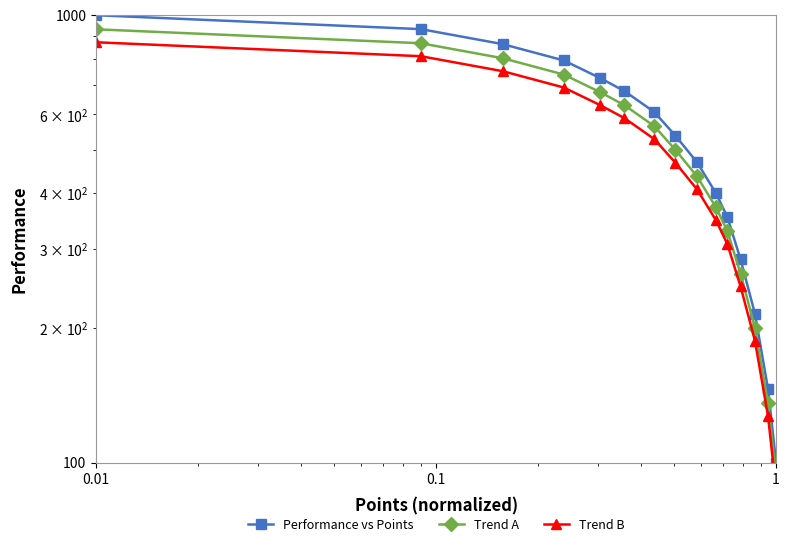

True or false: Performance vs Points has more than 2 points higher than both neighbors.

False